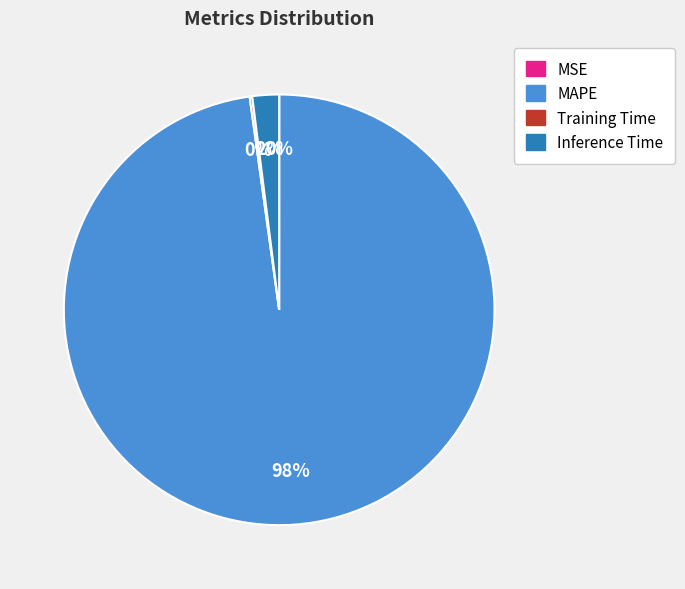

Combined, do MAPE and Inference Time account for over 50%?

Yes